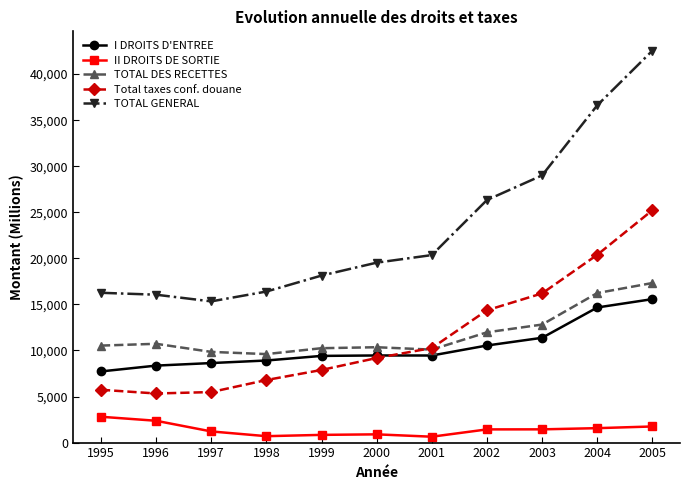

At how many categories does at least one series exceed 23629?

4